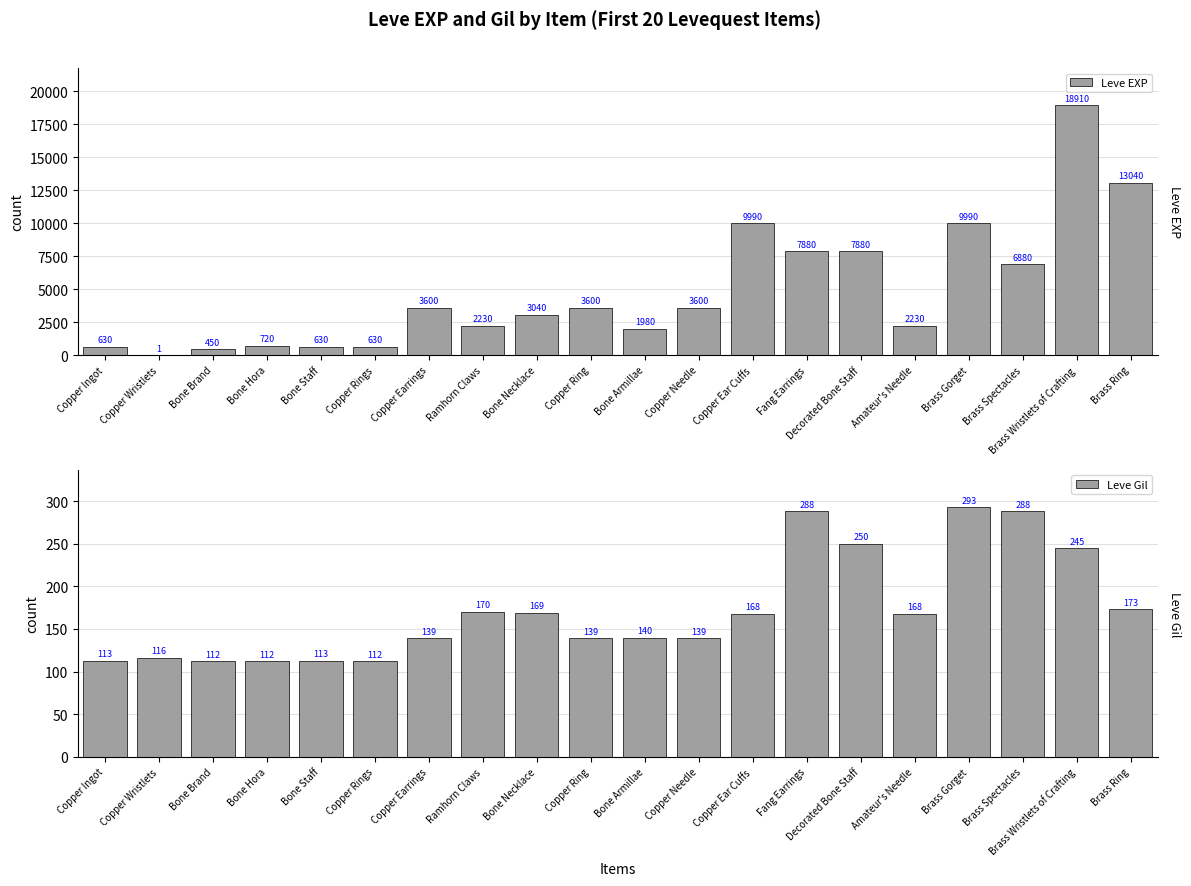

What is the spread (max minus min) of values at Brass Spectacles?

6592